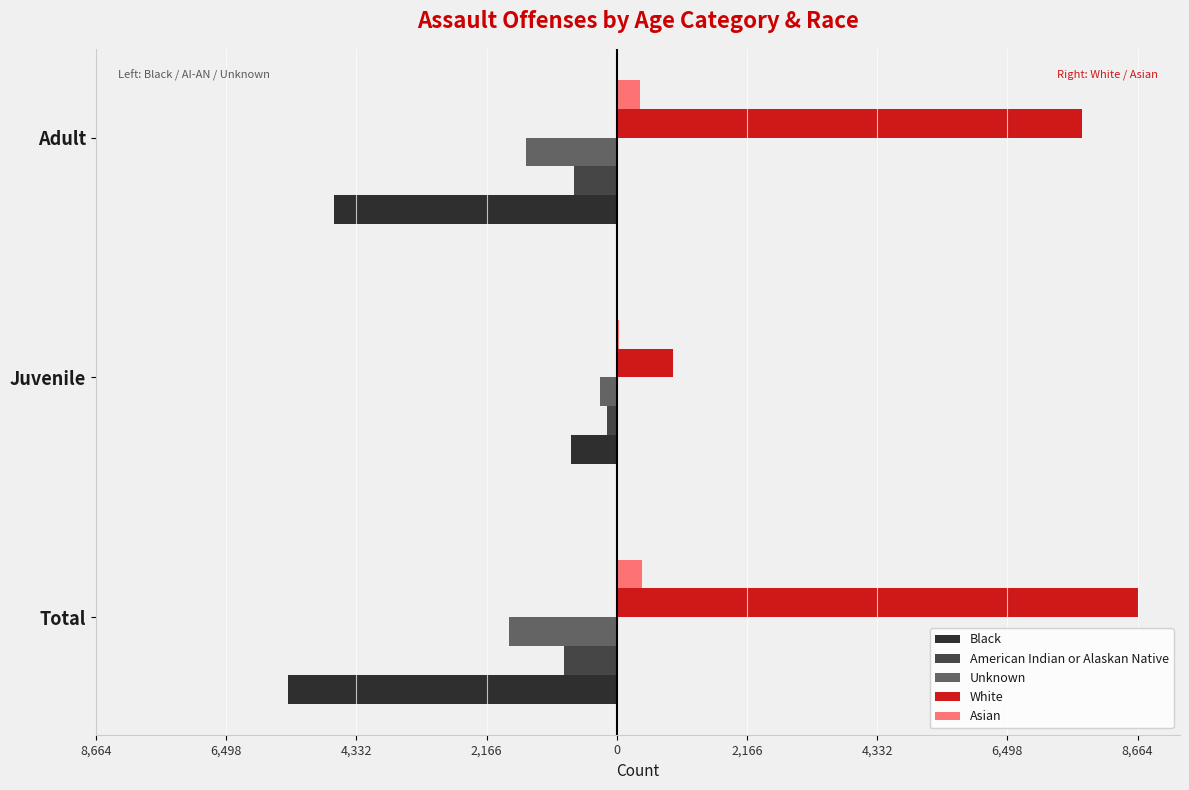

What are all the series names shown in the legend?

Black, American Indian or Alaskan Native, Unknown, White, Asian